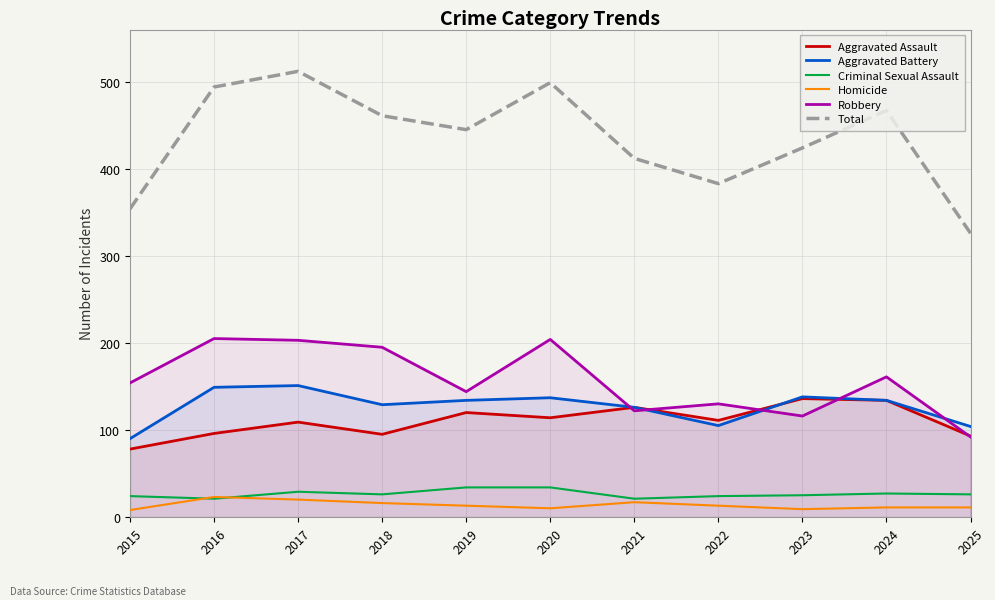

The value of Criminal Sexual Assault at 2024 is 27. True or false?

True